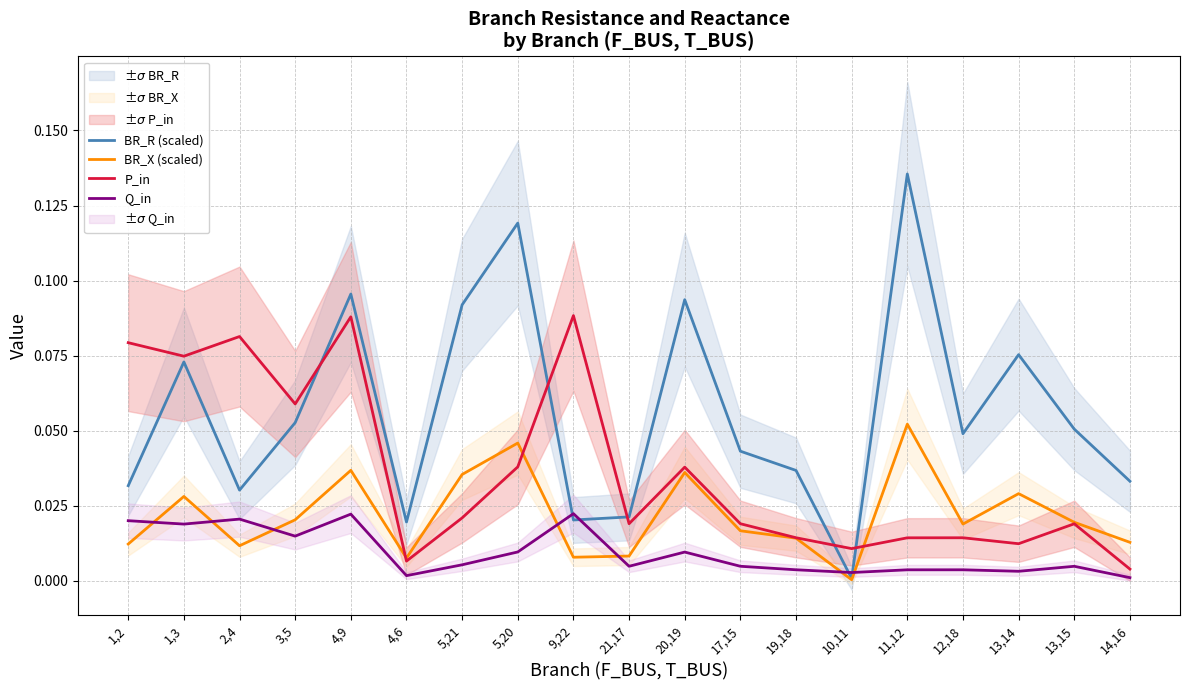

What is the label of the 6th point from the left?

4,6